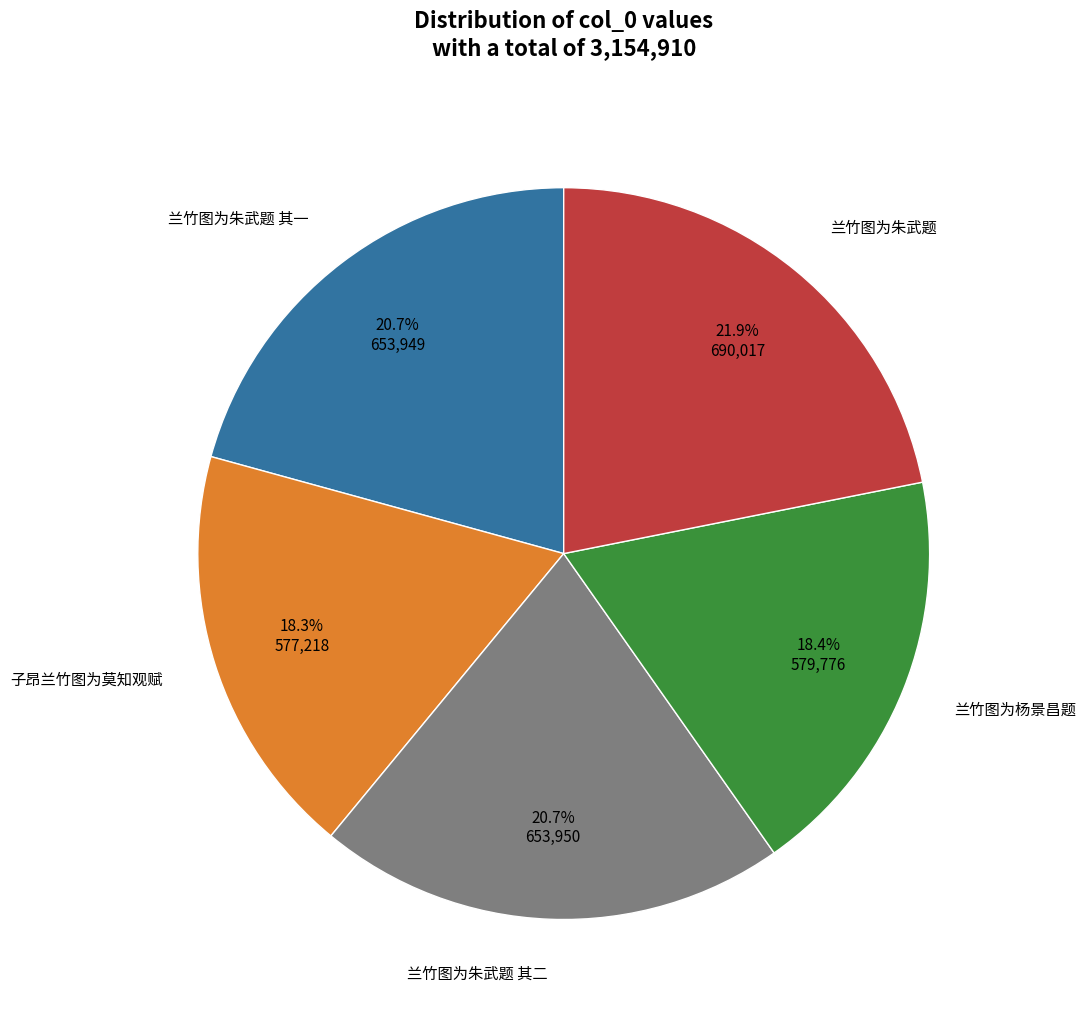

Which slice is the largest?

兰竹图为朱武题